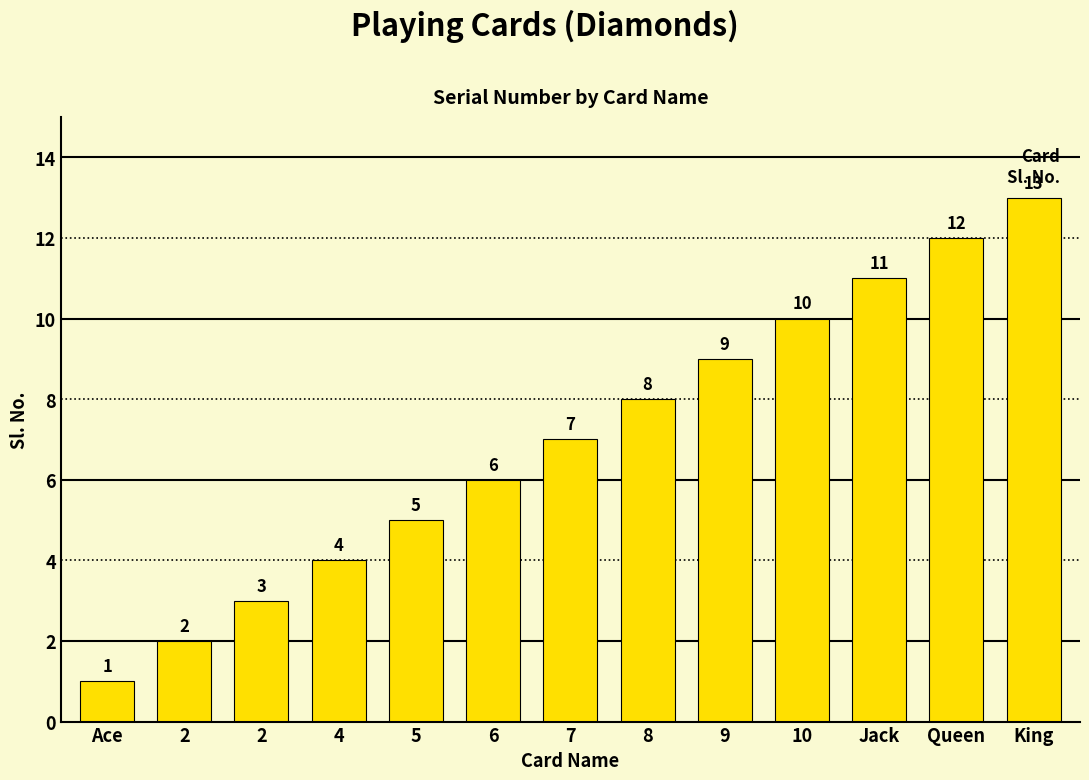

How many data points are less than 7?

6